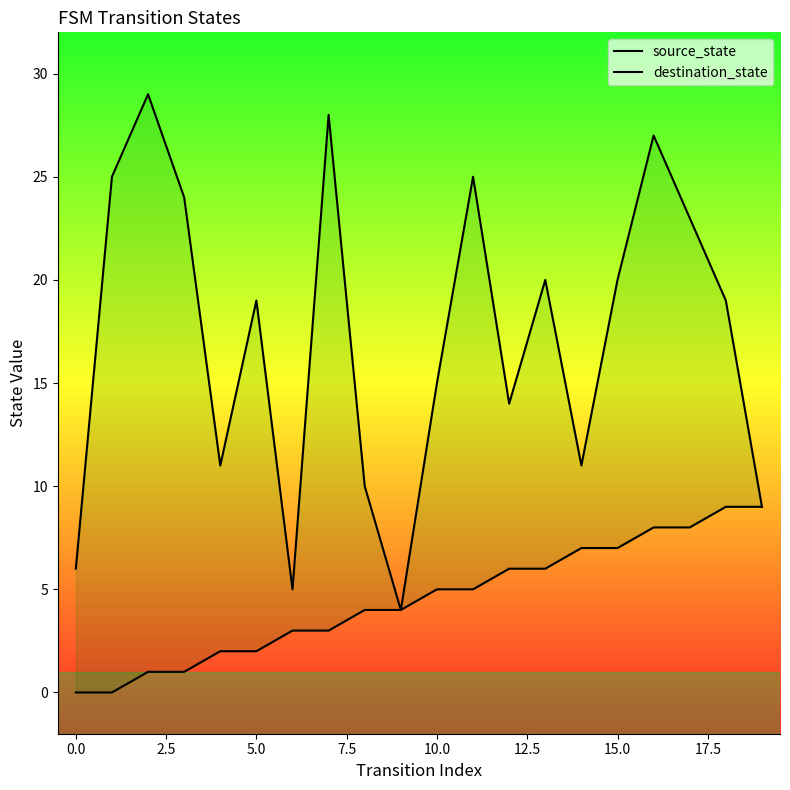

Reading left to right, list all the values displayed in this chart.

source_state: 0	0	1	1	2	2	3	3	4	4	5	5	6	6	7	7	8	8	9	9
destination_state: 6	25	29	24	11	19	5	28	10	4	15	25	14	20	11	20	27	23	19	9